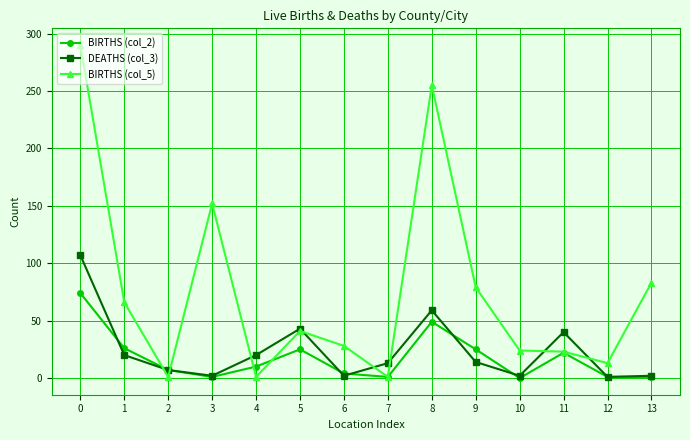

Which series has the widest spread of values?

BIRTHS (col_5)